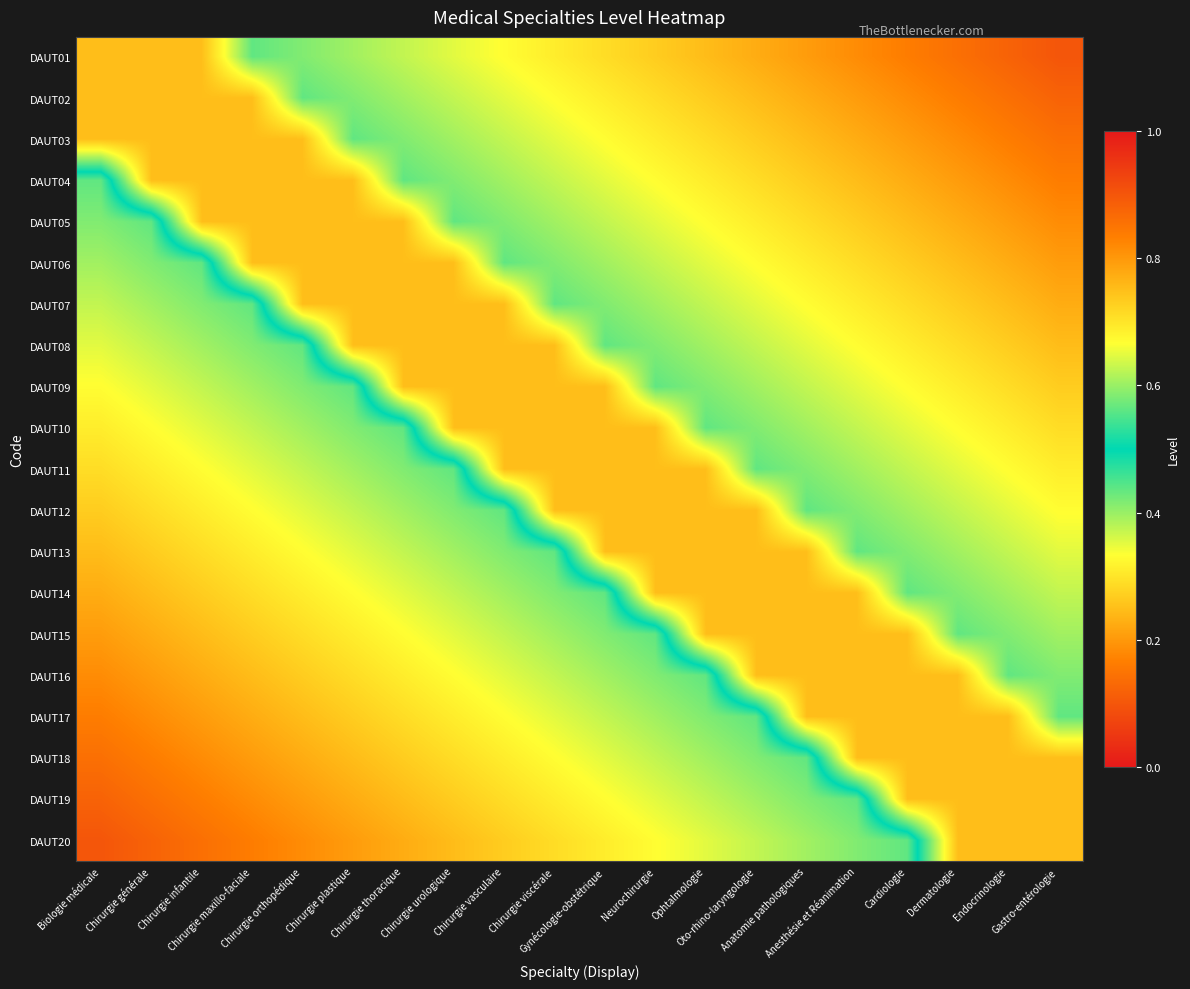

Reading left to right, what are all the values shown in this chart?

DAUT01: Biologie médicale=0.8	Chirurgie générale=0.8	Chirurgie infantile=0.8	Chirurgie maxillo-faciale=0.6	Chirurgie orthopédique=0.6	Chirurgie plastique=0.6	Chirurgie thoracique=0.6	Chirurgie urologique=0.6	Chirurgie vasculaire=0.7	Chirurgie viscérale=0.7	Gynécologie-obstétrique=0.7	Neurochirurgie=0.7	Ophtalmologie=0.8	Oto-rhino-laryngologie=0.8	Anatomie pathologiques=0.8	Anesthésie et Réanimation=0.8	Cardiologie=0.8	Dermatologie=0.9	Endocrinologie=0.9	Gastro-entérologie=0.9
DAUT02: Biologie médicale=0.8	Chirurgie générale=0.8	Chirurgie infantile=0.8	Chirurgie maxillo-faciale=0.8	Chirurgie orthopédique=0.6	Chirurgie plastique=0.6	Chirurgie thoracique=0.6	Chirurgie urologique=0.6	Chirurgie vasculaire=0.6	Chirurgie viscérale=0.7	Gynécologie-obstétrique=0.7	Neurochirurgie=0.7	Ophtalmologie=0.7	Oto-rhino-laryngologie=0.8	Anatomie pathologiques=0.8	Anesthésie et Réanimation=0.8	Cardiologie=0.8	Dermatologie=0.8	Endocrinologie=0.9	Gastro-entérologie=0.9
DAUT03: Biologie médicale=0.8	Chirurgie générale=0.8	Chirurgie infantile=0.8	Chirurgie maxillo-faciale=0.8	Chirurgie orthopédique=0.8	Chirurgie plastique=0.6	Chirurgie thoracique=0.6	Chirurgie urologique=0.6	Chirurgie vasculaire=0.6	Chirurgie viscérale=0.6	Gynécologie-obstétrique=0.7	Neurochirurgie=0.7	Ophtalmologie=0.7	Oto-rhino-laryngologie=0.7	Anatomie pathologiques=0.8	Anesthésie et Réanimation=0.8	Cardiologie=0.8	Dermatologie=0.8	Endocrinologie=0.8	Gastro-entérologie=0.9
DAUT04: Biologie médicale=0.4	Chirurgie générale=0.8	Chirurgie infantile=0.8	Chirurgie maxillo-faciale=0.8	Chirurgie orthopédique=0.8	Chirurgie plastique=0.8	Chirurgie thoracique=0.6	Chirurgie urologique=0.6	Chirurgie vasculaire=0.6	Chirurgie viscérale=0.6	Gynécologie-obstétrique=0.6	Neurochirurgie=0.7	Ophtalmologie=0.7	Oto-rhino-laryngologie=0.7	Anatomie pathologiques=0.7	Anesthésie et Réanimation=0.8	Cardiologie=0.8	Dermatologie=0.8	Endocrinologie=0.8	Gastro-entérologie=0.8
DAUT05: Biologie médicale=0.4	Chirurgie générale=0.4	Chirurgie infantile=0.8	Chirurgie maxillo-faciale=0.8	Chirurgie orthopédique=0.8	Chirurgie plastique=0.8	Chirurgie thoracique=0.8	Chirurgie urologique=0.6	Chirurgie vasculaire=0.6	Chirurgie viscérale=0.6	Gynécologie-obstétrique=0.6	Neurochirurgie=0.6	Ophtalmologie=0.7	Oto-rhino-laryngologie=0.7	Anatomie pathologiques=0.7	Anesthésie et Réanimation=0.7	Cardiologie=0.8	Dermatologie=0.8	Endocrinologie=0.8	Gastro-entérologie=0.8
DAUT06: Biologie médicale=0.4	Chirurgie générale=0.4	Chirurgie infantile=0.4	Chirurgie maxillo-faciale=0.8	Chirurgie orthopédique=0.8	Chirurgie plastique=0.8	Chirurgie thoracique=0.8	Chirurgie urologique=0.8	Chirurgie vasculaire=0.6	Chirurgie viscérale=0.6	Gynécologie-obstétrique=0.6	Neurochirurgie=0.6	Ophtalmologie=0.6	Oto-rhino-laryngologie=0.7	Anatomie pathologiques=0.7	Anesthésie et Réanimation=0.7	Cardiologie=0.7	Dermatologie=0.8	Endocrinologie=0.8	Gastro-entérologie=0.8
DAUT07: Biologie médicale=0.4	Chirurgie générale=0.4	Chirurgie infantile=0.4	Chirurgie maxillo-faciale=0.4	Chirurgie orthopédique=0.8	Chirurgie plastique=0.8	Chirurgie thoracique=0.8	Chirurgie urologique=0.8	Chirurgie vasculaire=0.8	Chirurgie viscérale=0.6	Gynécologie-obstétrique=0.6	Neurochirurgie=0.6	Ophtalmologie=0.6	Oto-rhino-laryngologie=0.6	Anatomie pathologiques=0.7	Anesthésie et Réanimation=0.7	Cardiologie=0.7	Dermatologie=0.7	Endocrinologie=0.8	Gastro-entérologie=0.8
DAUT08: Biologie médicale=0.4	Chirurgie générale=0.4	Chirurgie infantile=0.4	Chirurgie maxillo-faciale=0.4	Chirurgie orthopédique=0.4	Chirurgie plastique=0.8	Chirurgie thoracique=0.8	Chirurgie urologique=0.8	Chirurgie vasculaire=0.8	Chirurgie viscérale=0.8	Gynécologie-obstétrique=0.6	Neurochirurgie=0.6	Ophtalmologie=0.6	Oto-rhino-laryngologie=0.6	Anatomie pathologiques=0.6	Anesthésie et Réanimation=0.7	Cardiologie=0.7	Dermatologie=0.7	Endocrinologie=0.7	Gastro-entérologie=0.8
DAUT09: Biologie médicale=0.3	Chirurgie générale=0.4	Chirurgie infantile=0.4	Chirurgie maxillo-faciale=0.4	Chirurgie orthopédique=0.4	Chirurgie plastique=0.4	Chirurgie thoracique=0.8	Chirurgie urologique=0.8	Chirurgie vasculaire=0.8	Chirurgie viscérale=0.8	Gynécologie-obstétrique=0.8	Neurochirurgie=0.6	Ophtalmologie=0.6	Oto-rhino-laryngologie=0.6	Anatomie pathologiques=0.6	Anesthésie et Réanimation=0.6	Cardiologie=0.7	Dermatologie=0.7	Endocrinologie=0.7	Gastro-entérologie=0.7
DAUT10: Biologie médicale=0.3	Chirurgie générale=0.3	Chirurgie infantile=0.4	Chirurgie maxillo-faciale=0.4	Chirurgie orthopédique=0.4	Chirurgie plastique=0.4	Chirurgie thoracique=0.4	Chirurgie urologique=0.8	Chirurgie vasculaire=0.8	Chirurgie viscérale=0.8	Gynécologie-obstétrique=0.8	Neurochirurgie=0.8	Ophtalmologie=0.6	Oto-rhino-laryngologie=0.6	Anatomie pathologiques=0.6	Anesthésie et Réanimation=0.6	Cardiologie=0.6	Dermatologie=0.7	Endocrinologie=0.7	Gastro-entérologie=0.7
DAUT11: Biologie médicale=0.3	Chirurgie générale=0.3	Chirurgie infantile=0.3	Chirurgie maxillo-faciale=0.4	Chirurgie orthopédique=0.4	Chirurgie plastique=0.4	Chirurgie thoracique=0.4	Chirurgie urologique=0.4	Chirurgie vasculaire=0.8	Chirurgie viscérale=0.8	Gynécologie-obstétrique=0.8	Neurochirurgie=0.8	Ophtalmologie=0.8	Oto-rhino-laryngologie=0.6	Anatomie pathologiques=0.6	Anesthésie et Réanimation=0.6	Cardiologie=0.6	Dermatologie=0.6	Endocrinologie=0.7	Gastro-entérologie=0.7
DAUT12: Biologie médicale=0.3	Chirurgie générale=0.3	Chirurgie infantile=0.3	Chirurgie maxillo-faciale=0.3	Chirurgie orthopédique=0.4	Chirurgie plastique=0.4	Chirurgie thoracique=0.4	Chirurgie urologique=0.4	Chirurgie vasculaire=0.4	Chirurgie viscérale=0.8	Gynécologie-obstétrique=0.8	Neurochirurgie=0.8	Ophtalmologie=0.8	Oto-rhino-laryngologie=0.8	Anatomie pathologiques=0.6	Anesthésie et Réanimation=0.6	Cardiologie=0.6	Dermatologie=0.6	Endocrinologie=0.6	Gastro-entérologie=0.7
DAUT13: Biologie médicale=0.2	Chirurgie générale=0.3	Chirurgie infantile=0.3	Chirurgie maxillo-faciale=0.3	Chirurgie orthopédique=0.3	Chirurgie plastique=0.4	Chirurgie thoracique=0.4	Chirurgie urologique=0.4	Chirurgie vasculaire=0.4	Chirurgie viscérale=0.4	Gynécologie-obstétrique=0.8	Neurochirurgie=0.8	Ophtalmologie=0.8	Oto-rhino-laryngologie=0.8	Anatomie pathologiques=0.8	Anesthésie et Réanimation=0.6	Cardiologie=0.6	Dermatologie=0.6	Endocrinologie=0.6	Gastro-entérologie=0.6
DAUT14: Biologie médicale=0.2	Chirurgie générale=0.2	Chirurgie infantile=0.3	Chirurgie maxillo-faciale=0.3	Chirurgie orthopédique=0.3	Chirurgie plastique=0.3	Chirurgie thoracique=0.4	Chirurgie urologique=0.4	Chirurgie vasculaire=0.4	Chirurgie viscérale=0.4	Gynécologie-obstétrique=0.4	Neurochirurgie=0.8	Ophtalmologie=0.8	Oto-rhino-laryngologie=0.8	Anatomie pathologiques=0.8	Anesthésie et Réanimation=0.8	Cardiologie=0.6	Dermatologie=0.6	Endocrinologie=0.6	Gastro-entérologie=0.6
DAUT15: Biologie médicale=0.2	Chirurgie générale=0.2	Chirurgie infantile=0.2	Chirurgie maxillo-faciale=0.3	Chirurgie orthopédique=0.3	Chirurgie plastique=0.3	Chirurgie thoracique=0.3	Chirurgie urologique=0.4	Chirurgie vasculaire=0.4	Chirurgie viscérale=0.4	Gynécologie-obstétrique=0.4	Neurochirurgie=0.4	Ophtalmologie=0.8	Oto-rhino-laryngologie=0.8	Anatomie pathologiques=0.8	Anesthésie et Réanimation=0.8	Cardiologie=0.8	Dermatologie=0.6	Endocrinologie=0.6	Gastro-entérologie=0.6
DAUT16: Biologie médicale=0.2	Chirurgie générale=0.2	Chirurgie infantile=0.2	Chirurgie maxillo-faciale=0.2	Chirurgie orthopédique=0.3	Chirurgie plastique=0.3	Chirurgie thoracique=0.3	Chirurgie urologique=0.3	Chirurgie vasculaire=0.4	Chirurgie viscérale=0.4	Gynécologie-obstétrique=0.4	Neurochirurgie=0.4	Ophtalmologie=0.4	Oto-rhino-laryngologie=0.8	Anatomie pathologiques=0.8	Anesthésie et Réanimation=0.8	Cardiologie=0.8	Dermatologie=0.8	Endocrinologie=0.6	Gastro-entérologie=0.6
DAUT17: Biologie médicale=0.2	Chirurgie générale=0.2	Chirurgie infantile=0.2	Chirurgie maxillo-faciale=0.2	Chirurgie orthopédique=0.2	Chirurgie plastique=0.3	Chirurgie thoracique=0.3	Chirurgie urologique=0.3	Chirurgie vasculaire=0.3	Chirurgie viscérale=0.4	Gynécologie-obstétrique=0.4	Neurochirurgie=0.4	Ophtalmologie=0.4	Oto-rhino-laryngologie=0.4	Anatomie pathologiques=0.8	Anesthésie et Réanimation=0.8	Cardiologie=0.8	Dermatologie=0.8	Endocrinologie=0.8	Gastro-entérologie=0.6
DAUT18: Biologie médicale=0.1	Chirurgie générale=0.2	Chirurgie infantile=0.2	Chirurgie maxillo-faciale=0.2	Chirurgie orthopédique=0.2	Chirurgie plastique=0.2	Chirurgie thoracique=0.3	Chirurgie urologique=0.3	Chirurgie vasculaire=0.3	Chirurgie viscérale=0.3	Gynécologie-obstétrique=0.4	Neurochirurgie=0.4	Ophtalmologie=0.4	Oto-rhino-laryngologie=0.4	Anatomie pathologiques=0.4	Anesthésie et Réanimation=0.8	Cardiologie=0.8	Dermatologie=0.8	Endocrinologie=0.8	Gastro-entérologie=0.8
DAUT19: Biologie médicale=0.1	Chirurgie générale=0.1	Chirurgie infantile=0.2	Chirurgie maxillo-faciale=0.2	Chirurgie orthopédique=0.2	Chirurgie plastique=0.2	Chirurgie thoracique=0.2	Chirurgie urologique=0.3	Chirurgie vasculaire=0.3	Chirurgie viscérale=0.3	Gynécologie-obstétrique=0.3	Neurochirurgie=0.4	Ophtalmologie=0.4	Oto-rhino-laryngologie=0.4	Anatomie pathologiques=0.4	Anesthésie et Réanimation=0.4	Cardiologie=0.8	Dermatologie=0.8	Endocrinologie=0.8	Gastro-entérologie=0.8
DAUT20: Biologie médicale=0.1	Chirurgie générale=0.1	Chirurgie infantile=0.1	Chirurgie maxillo-faciale=0.2	Chirurgie orthopédique=0.2	Chirurgie plastique=0.2	Chirurgie thoracique=0.2	Chirurgie urologique=0.2	Chirurgie vasculaire=0.3	Chirurgie viscérale=0.3	Gynécologie-obstétrique=0.3	Neurochirurgie=0.3	Ophtalmologie=0.4	Oto-rhino-laryngologie=0.4	Anatomie pathologiques=0.4	Anesthésie et Réanimation=0.4	Cardiologie=0.4	Dermatologie=0.8	Endocrinologie=0.8	Gastro-entérologie=0.8